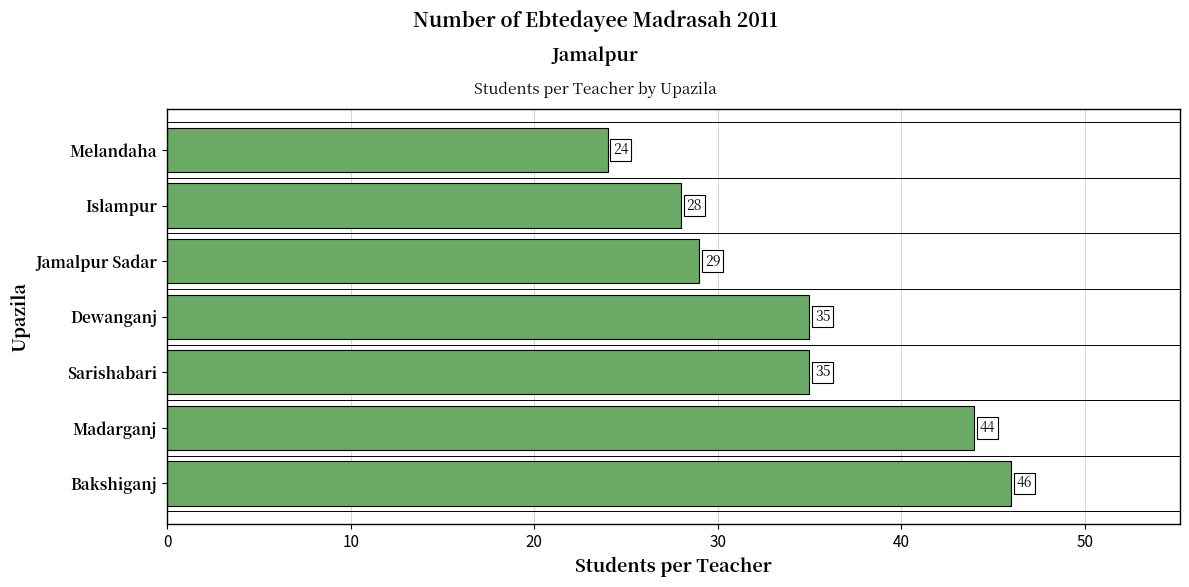

How many data points are less than 35?

3